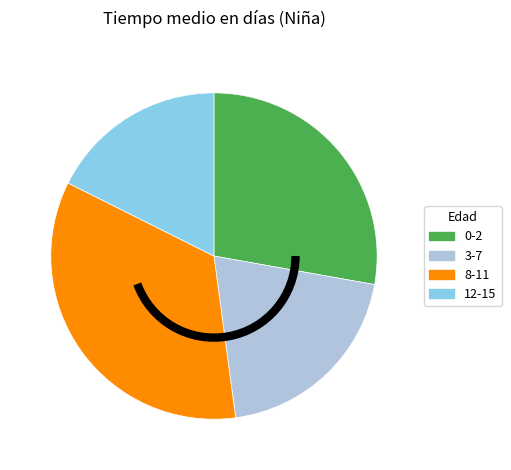

Is the sum of 3-7 and 12-15 greater than half?

No